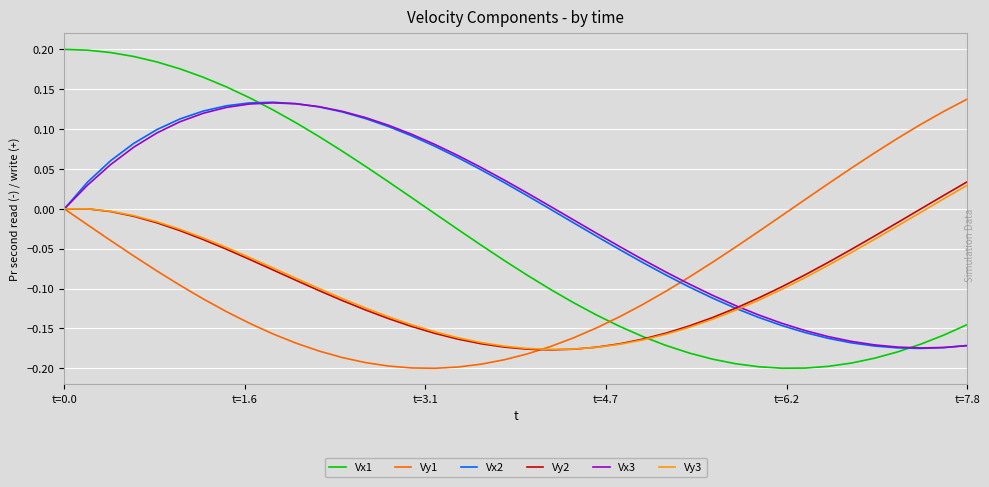

Which series has the largest range (max minus min)?

Vx1